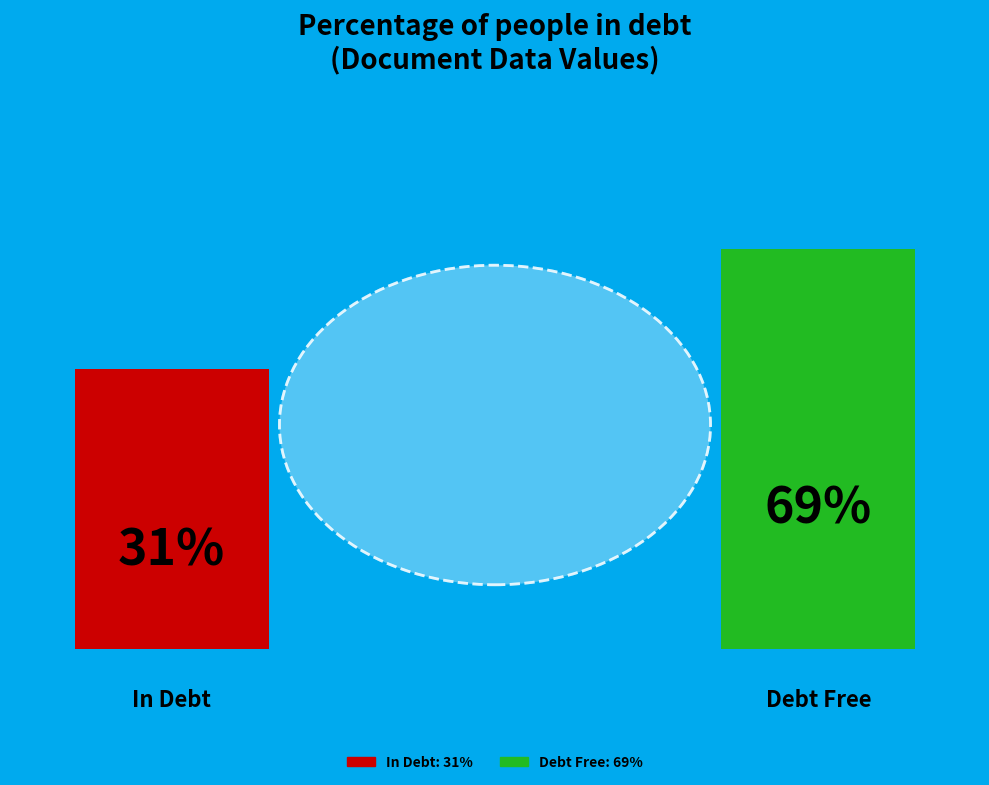

To the nearest percent, what is the average slice percentage?

50%